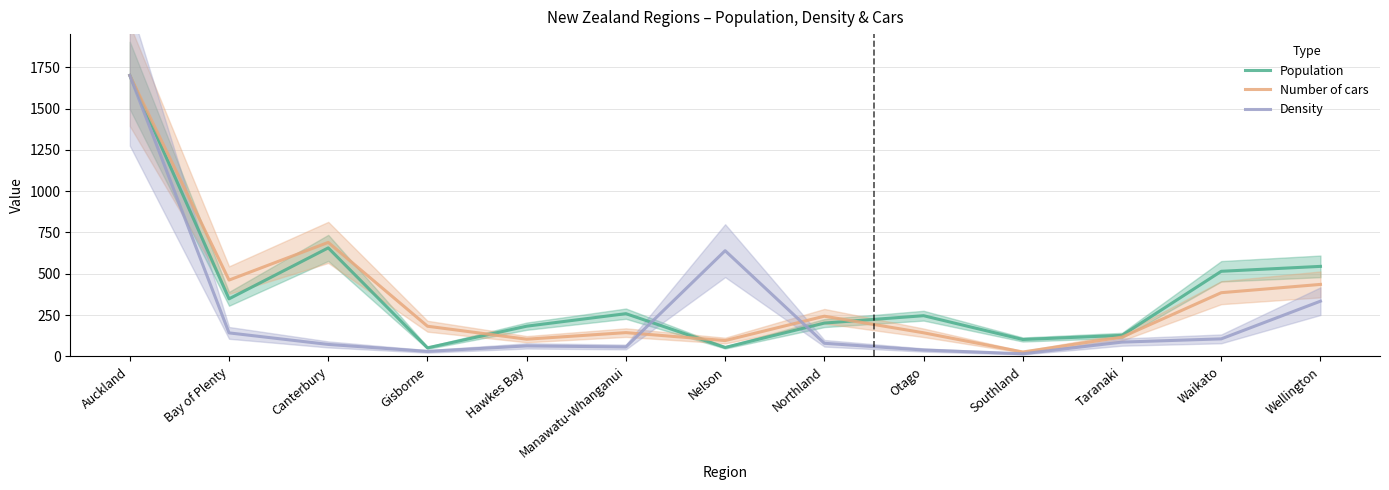

Where do Number of cars and Population first cross each other?

Gisborne and Hawkes Bay